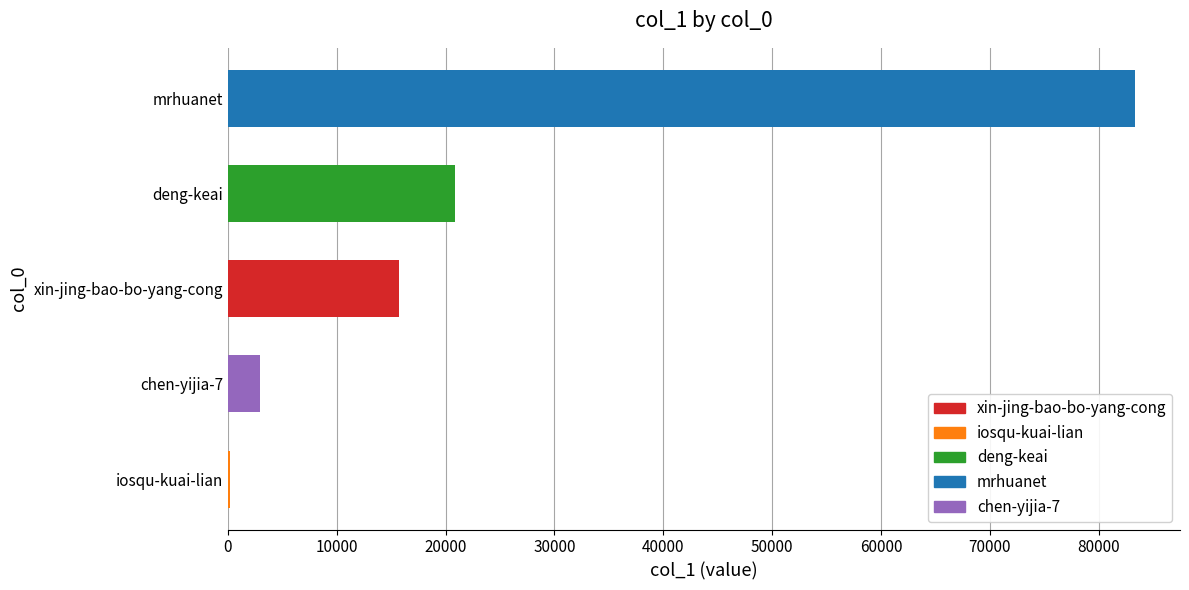

Are the bars horizontal?

Yes